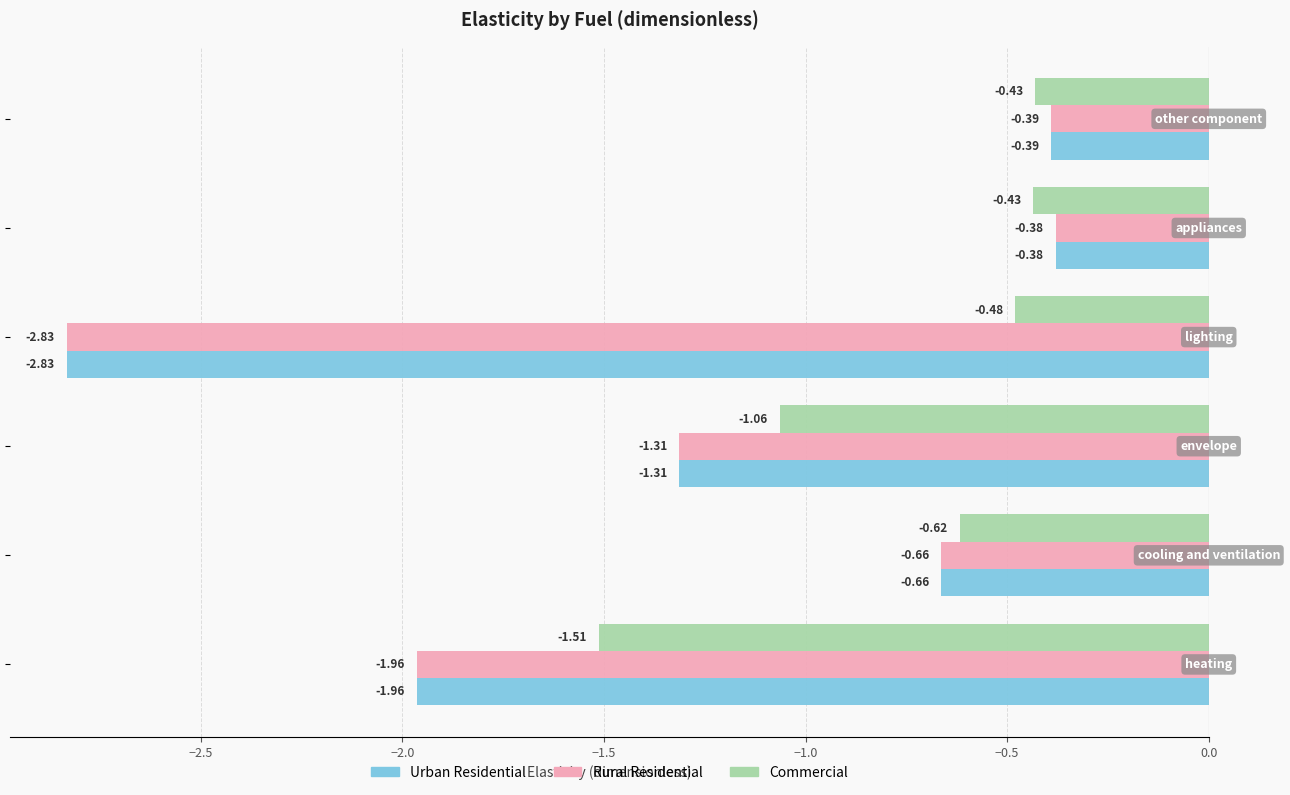

What is the average value of the Commercial series?

-0.8